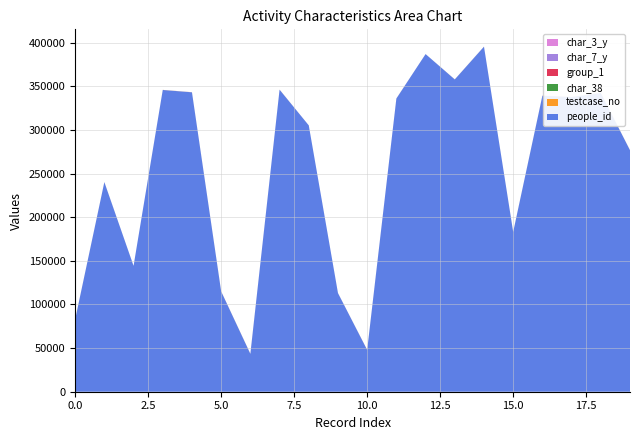

Reading left to right, list all the values displayed in this chart.

people_id: 82828	240169	144236	345750	343067	114927	43426	346072	305152	113011	47884	335943	386861	357828	395369	183071	339174	337626	342291	276716
testcase_no: 87	69	0	85	79	87	97	91	0	0	100	46	9	68	43	78	84	50	72	93
char_38: 0	0	0	0	0	1	1	0	0	0	1	0	1	0	0	1	1	0	0	1
group_1: 2	2	2	2	2	1	2	2	2	2	1	2	2	2	2	2	1	2	2	2
char_7_y: 9	11	13	8	24	25	2	8	16	18	18	24	2	19	13	12	1	8	3	4
char_3_y: 3	3	5	6	40	7	40	19	7	40	24	40	5	4	9	5	1	7	8	40